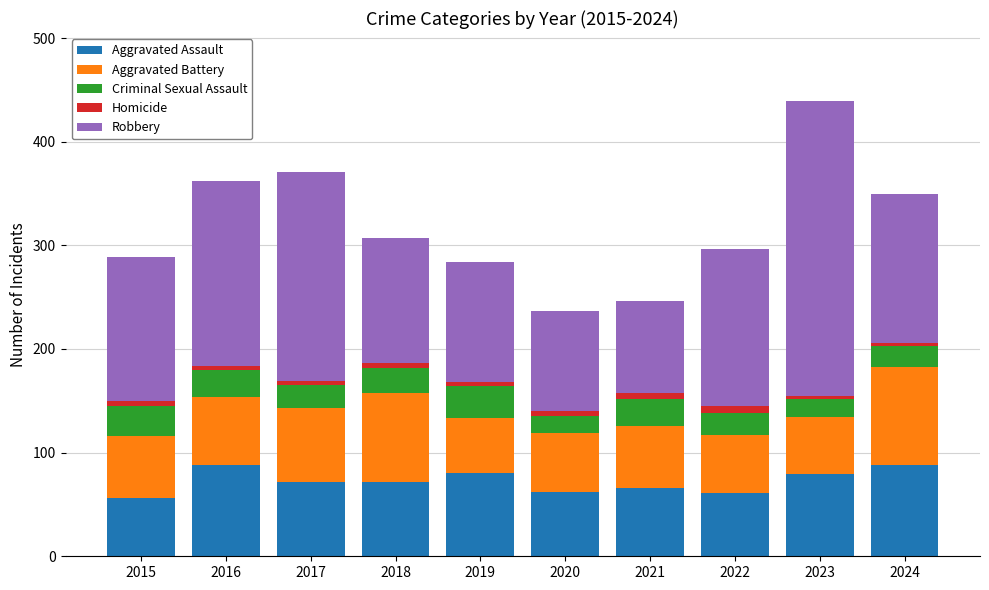

At which category is the sum across all series the highest?

2023